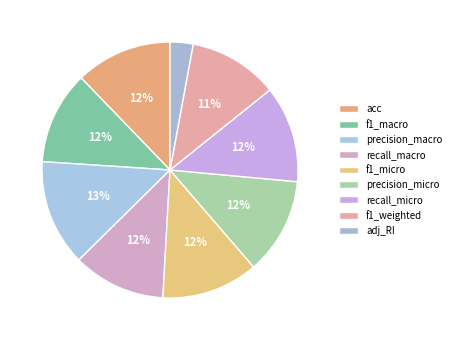

Do precision_macro and f1_micro together represent more than half of the pie?

No